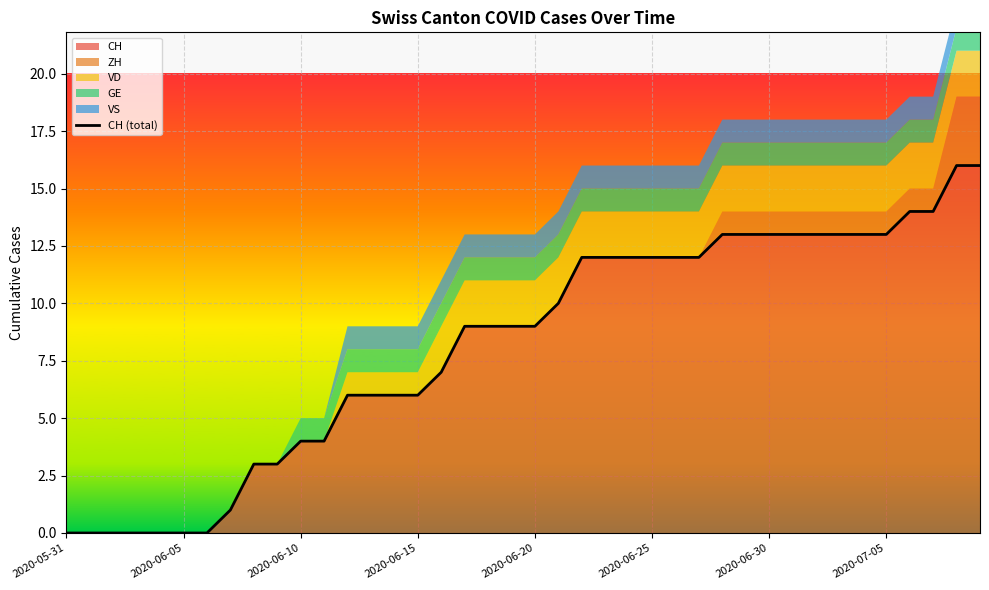

Reading right to left, transcribe all the data shown in this chart.

16	16	14	14	13	13	13	13	13	13	13	13	12	12	12	12	12	12	10	9	9	9	9	7	6	6	6	6	4	4	3	3	1	0	0	0	0	0	0	0